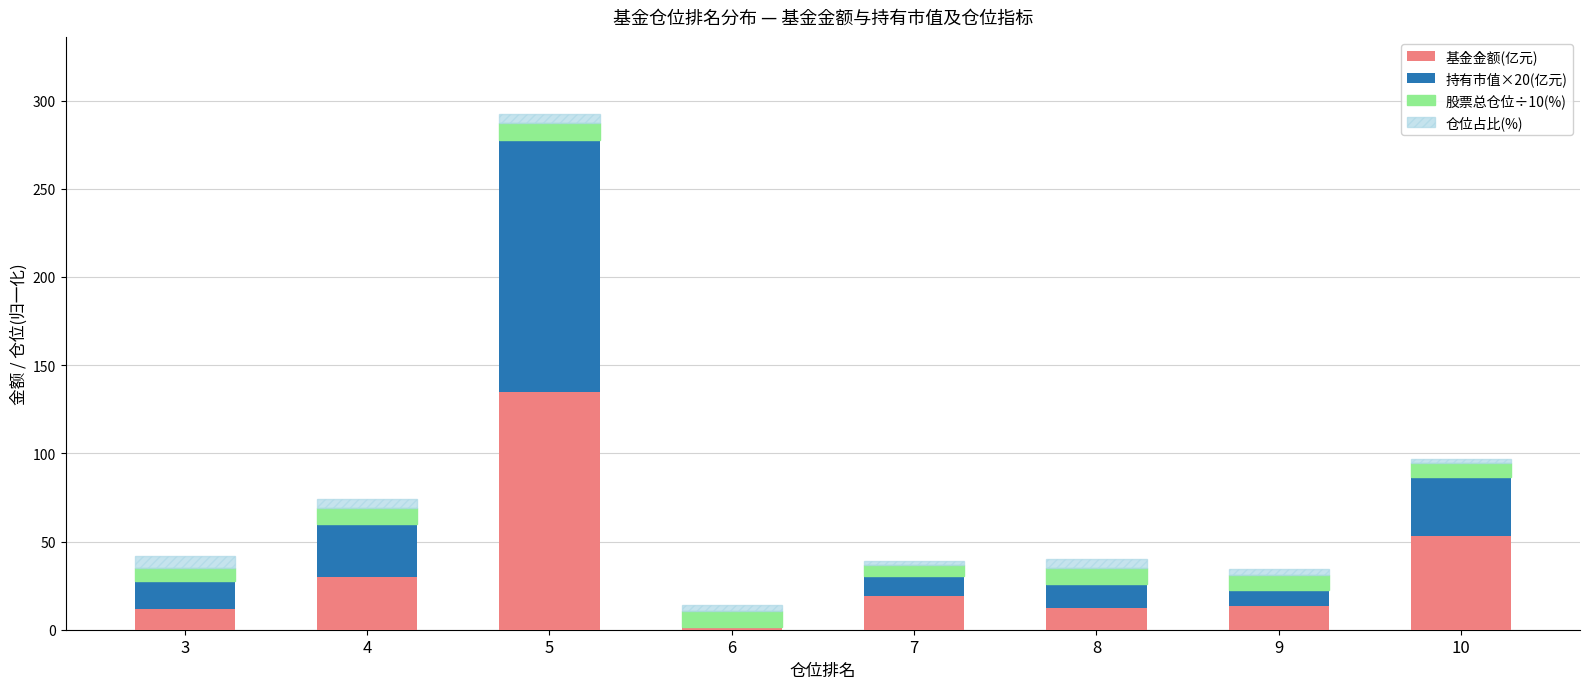

What is the sum of the 基金金额(亿元) values at 9 and 3?

25.1